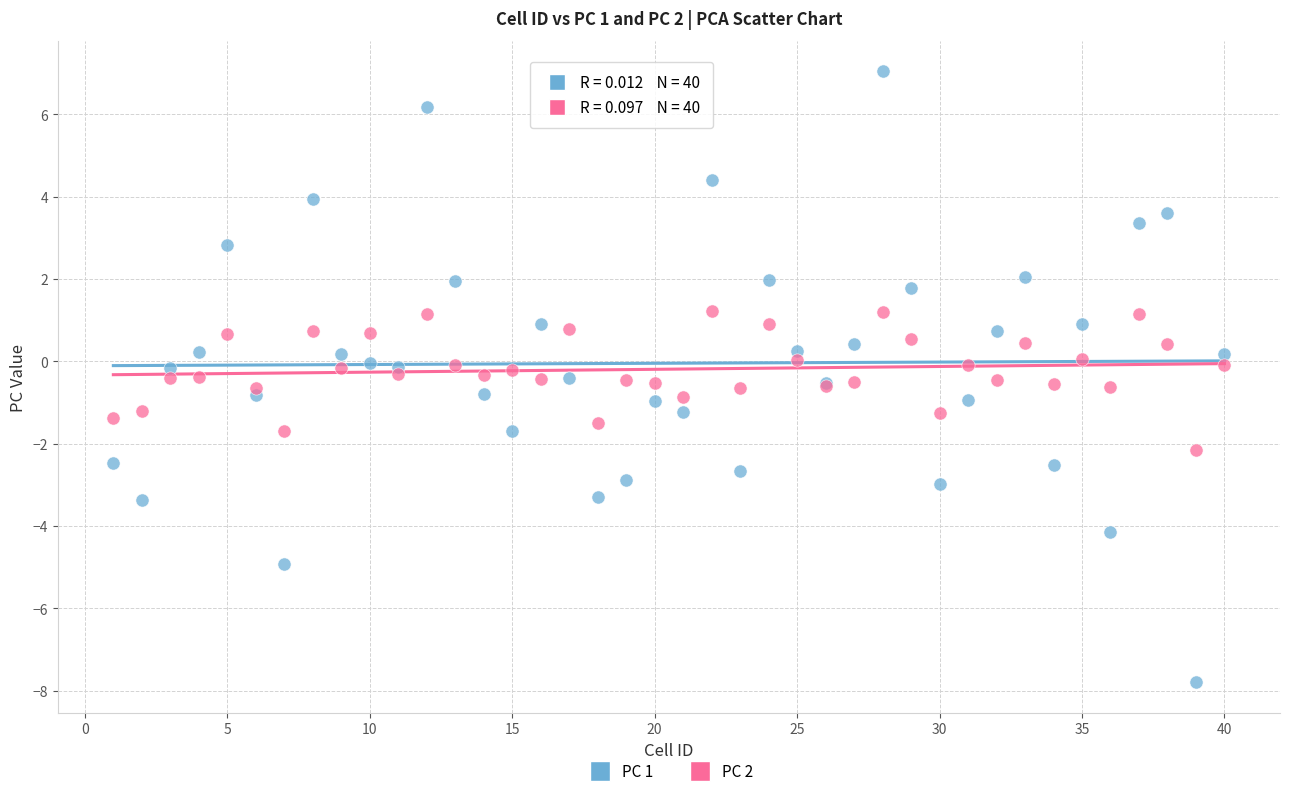

Which series reaches the minimum Y coordinate?

PC 1